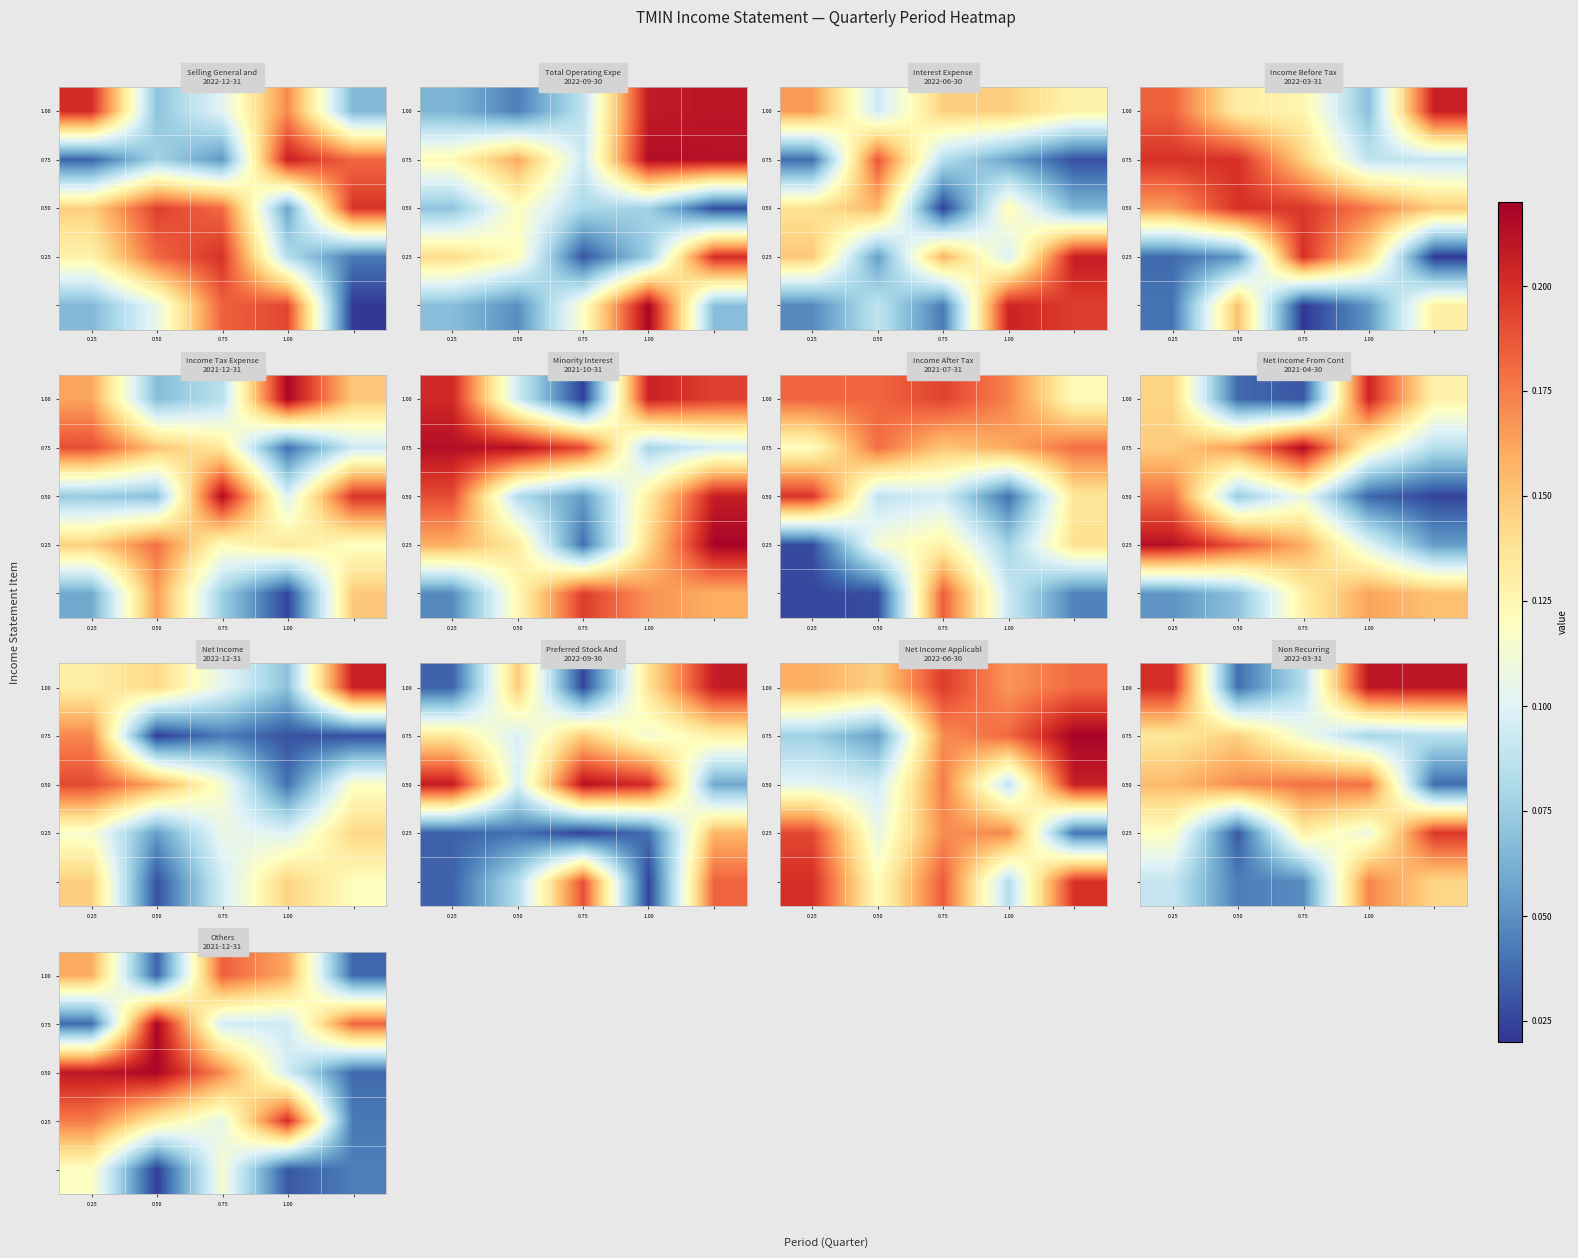

Between 0.25 and 1.00, which is larger?

1.00